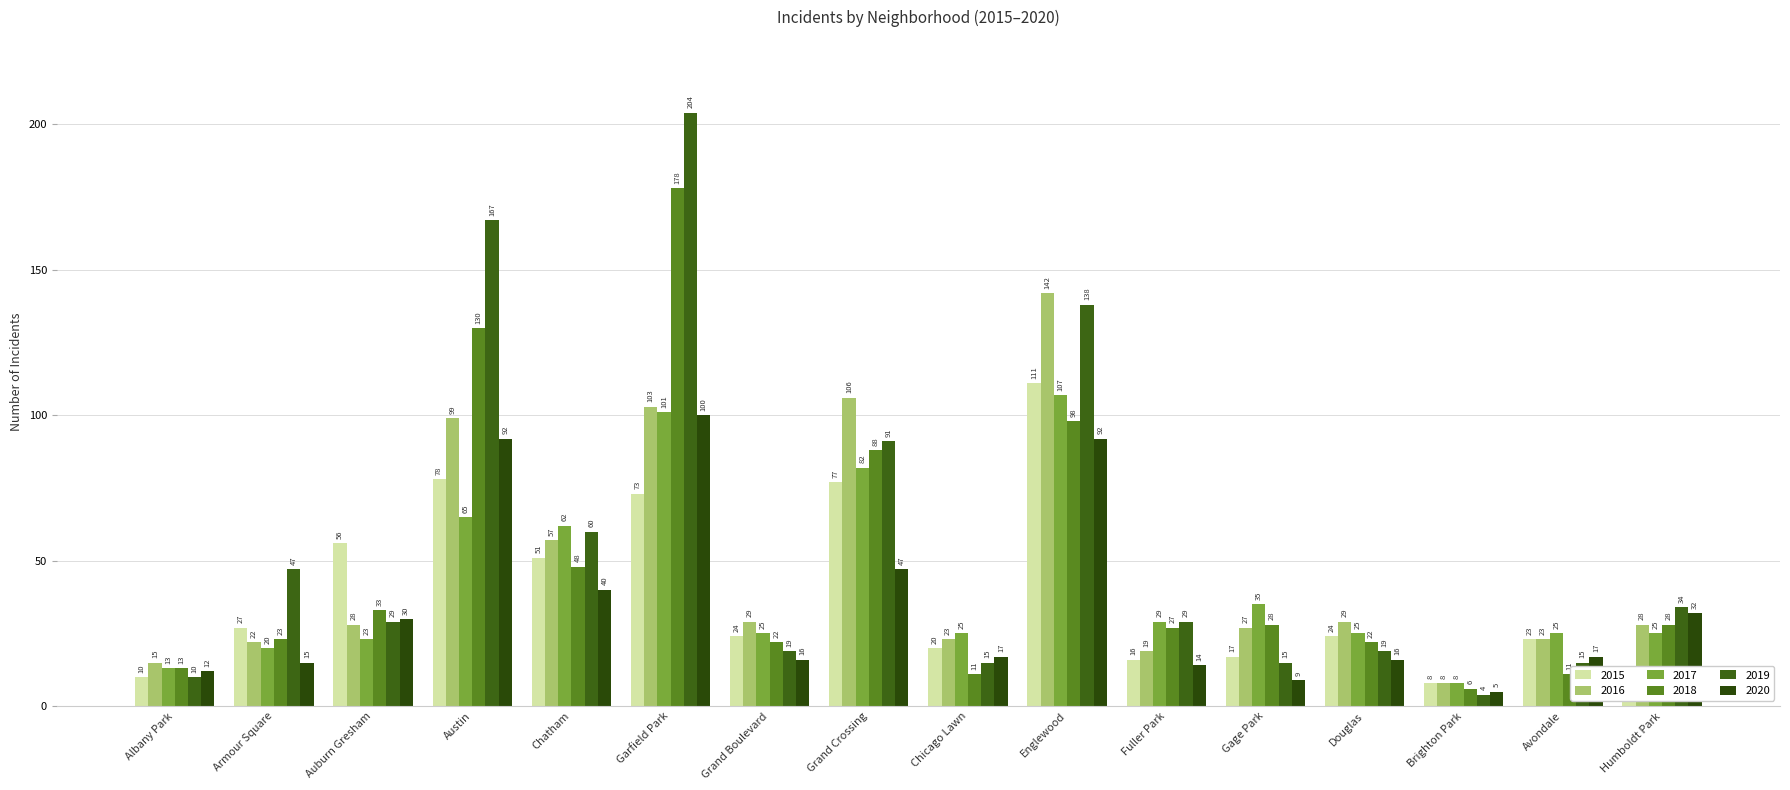

Rank the series at Austin from lowest to highest value.

2017, 2015, 2020, 2016, 2018, 2019